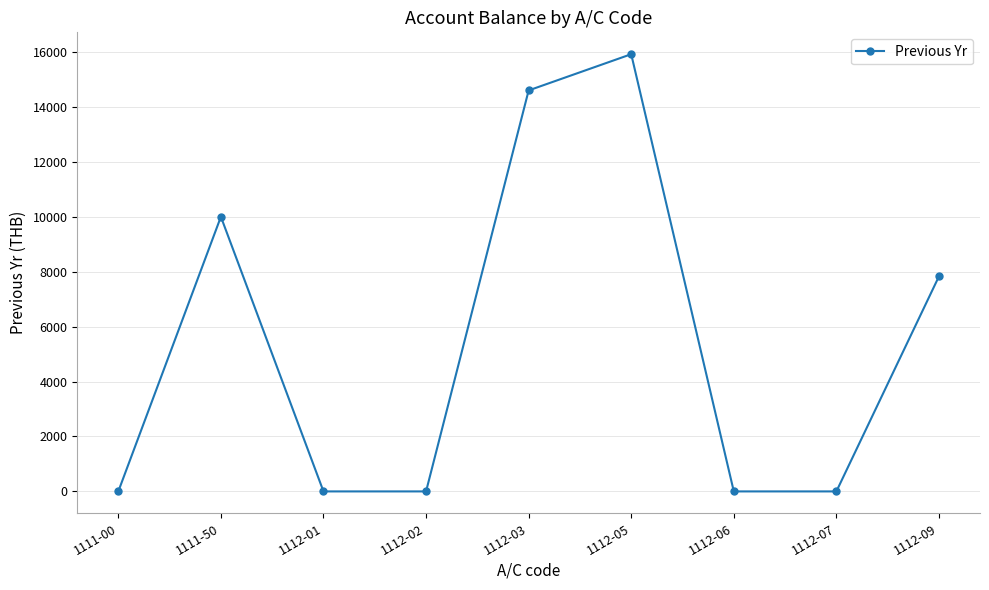

Where is the first local maximum?

1111-50